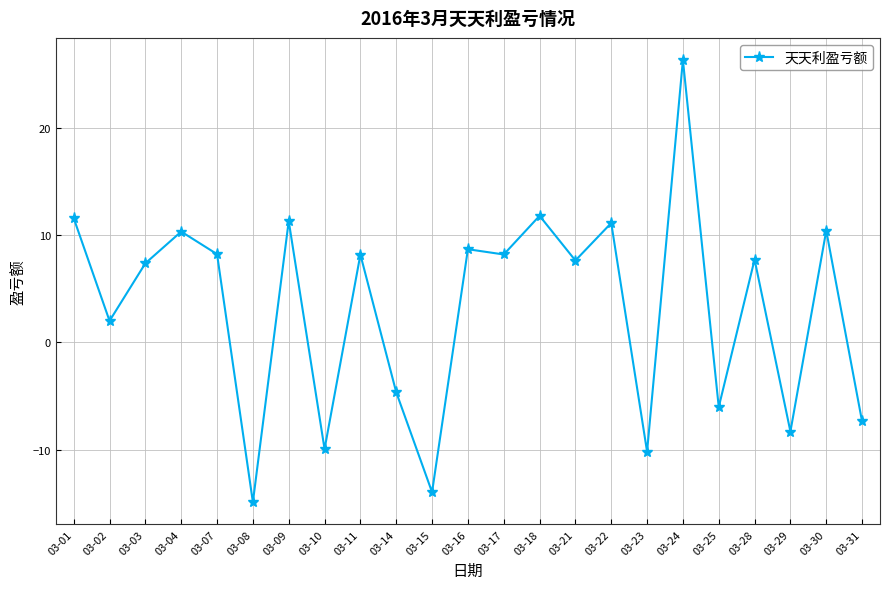

What is the smallest value displayed?

-14.9